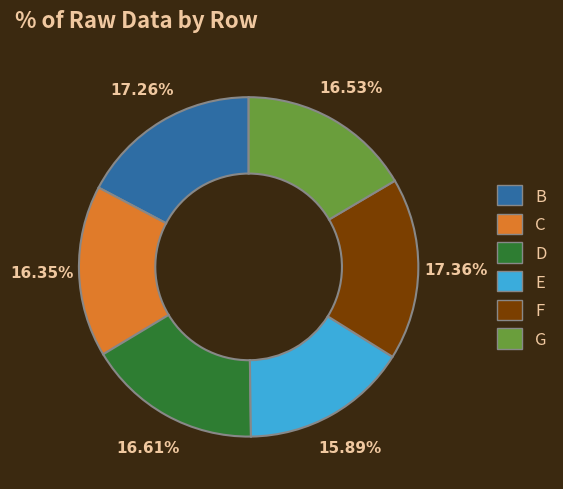

Is B the majority of the pie?

No